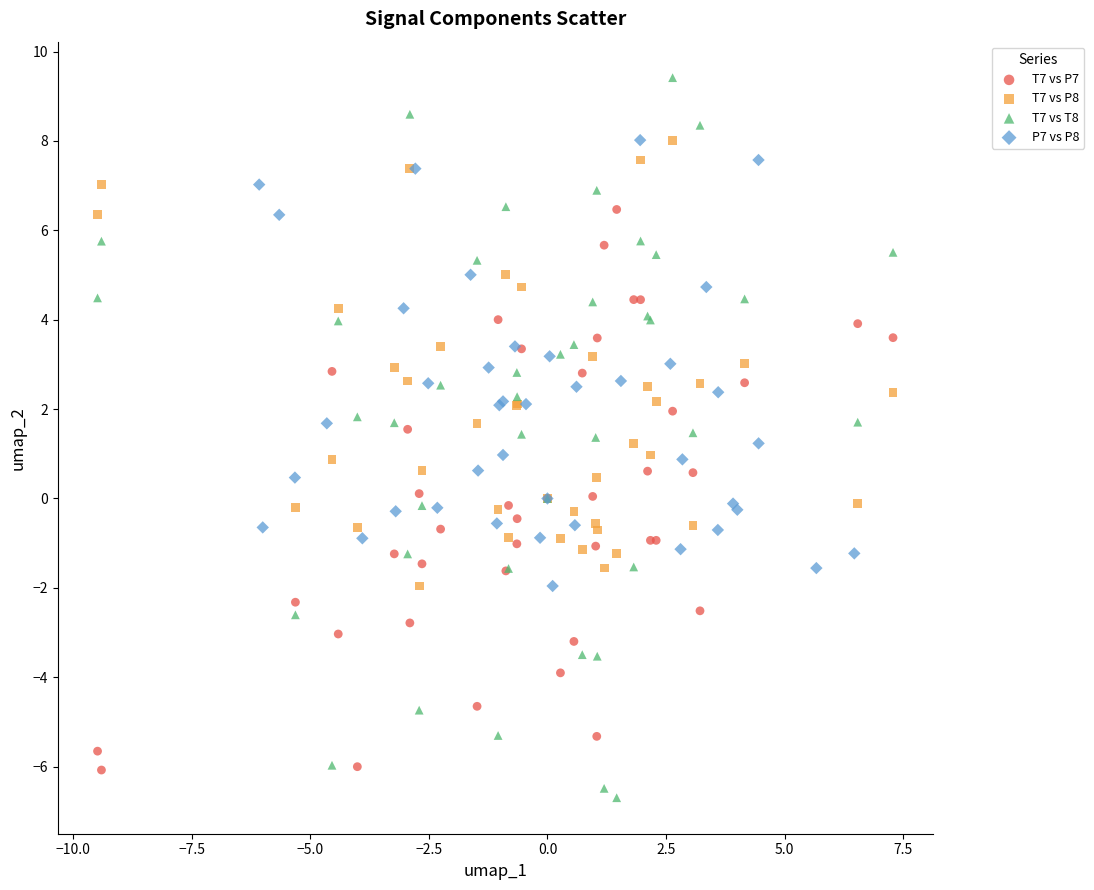

Which series reaches the maximum Y coordinate?

T7 vs T8